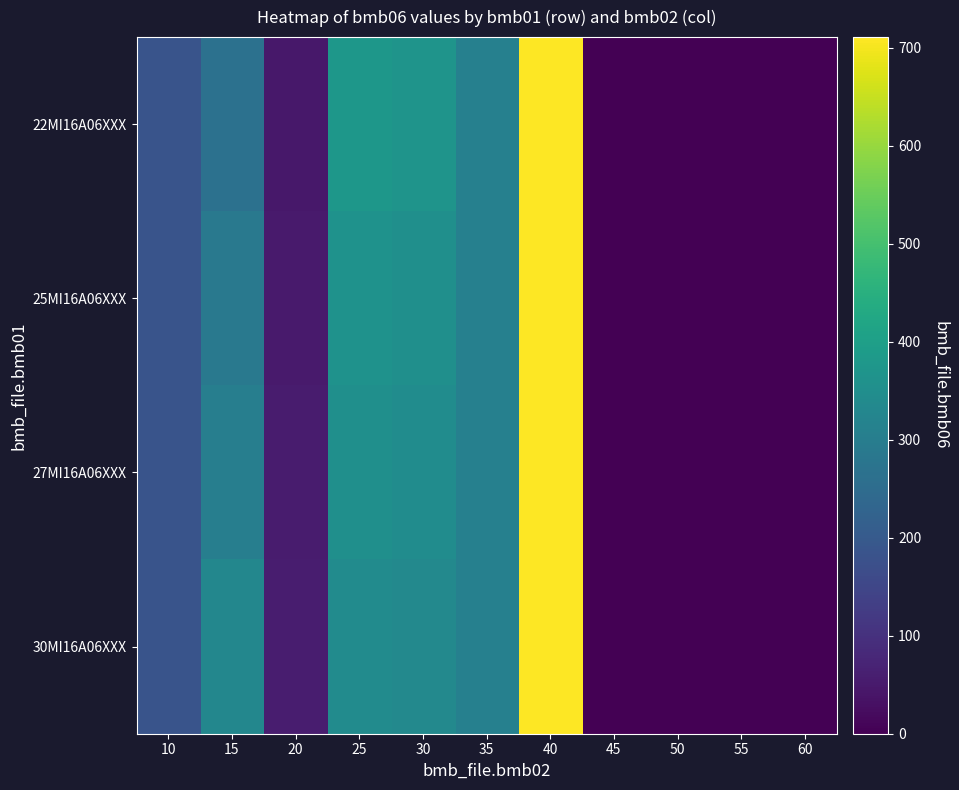

Which series has the largest range (max minus min)?

22MI16A06XXX